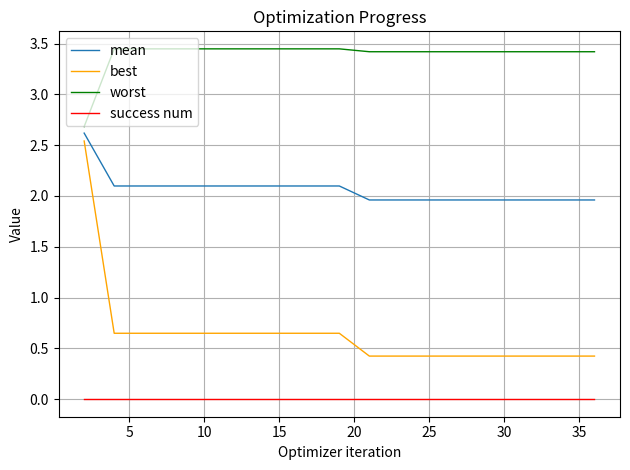

Does the chart display data point markers on the line(s)?

No